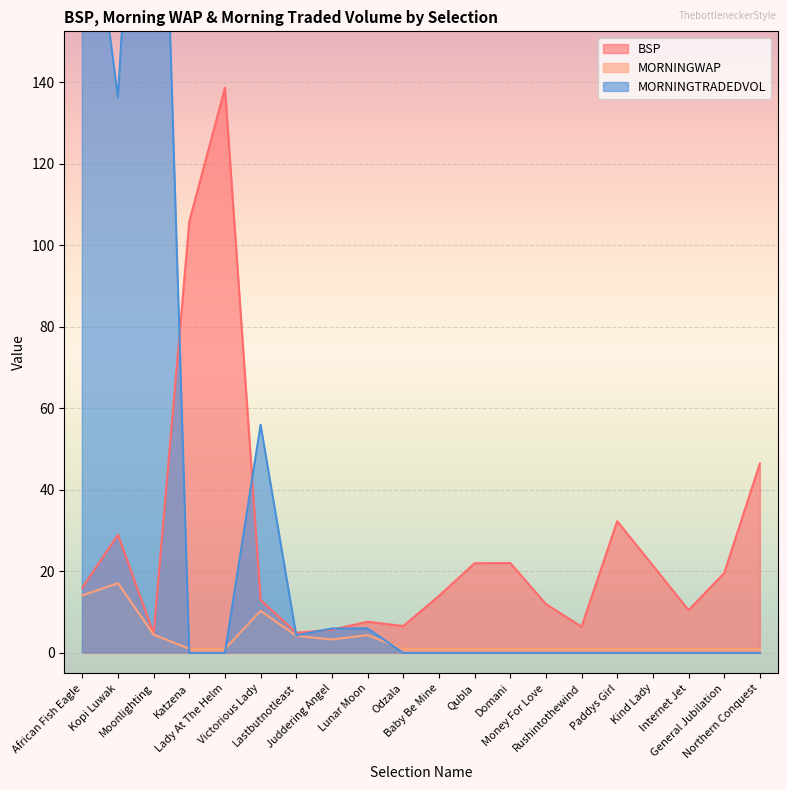

Reading left to right, transcribe all the data shown in this chart.

BSP: 16.0	29.0	4.7	105.9	138.7	13.0	5.0	5.7	7.6	6.6	14.0	22.0	22.1	12.0	6.4	32.3	21.4	10.5	19.6	46.5
MORNINGWAP: 14.1	17.1	4.5	1.0	1.0	10.3	4.2	3.3	4.4	1.0	1.0	1.0	1.0	1.0	1.0	1.0	1.0	1.0	1.0	1.0
MORNINGTRADEDVOL: 203.2	136.4	283.4	0.0	0.0	56.0	4.3	6.0	6.0	0.0	0.0	0.0	0.0	0.0	0.0	0.0	0.0	0.0	0.0	0.0